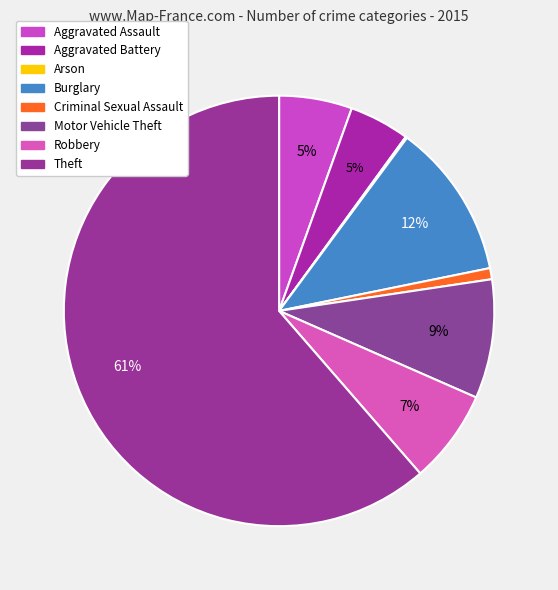

What is the smallest slice in the pie chart?

Arson